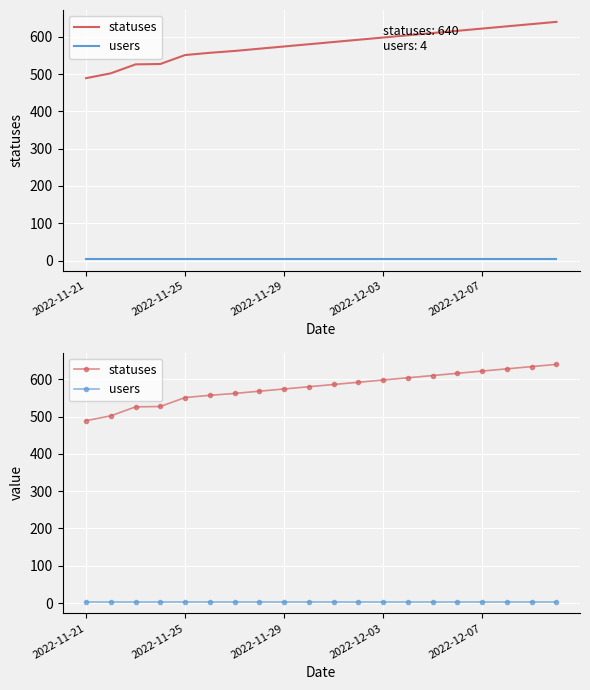

Where is statuses nearest to the value 564?

6